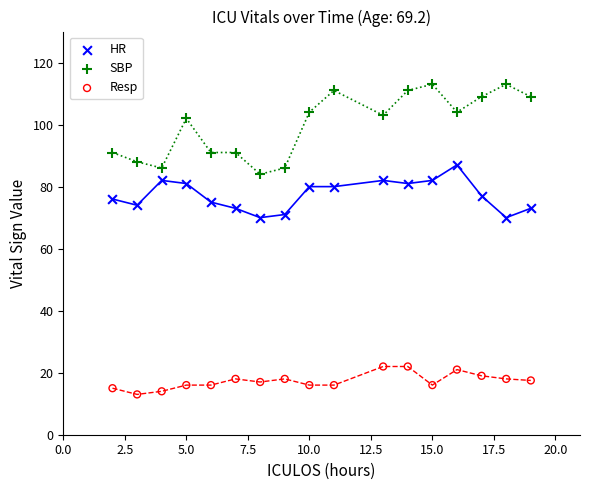

Which series reaches the maximum Y coordinate?

SBP